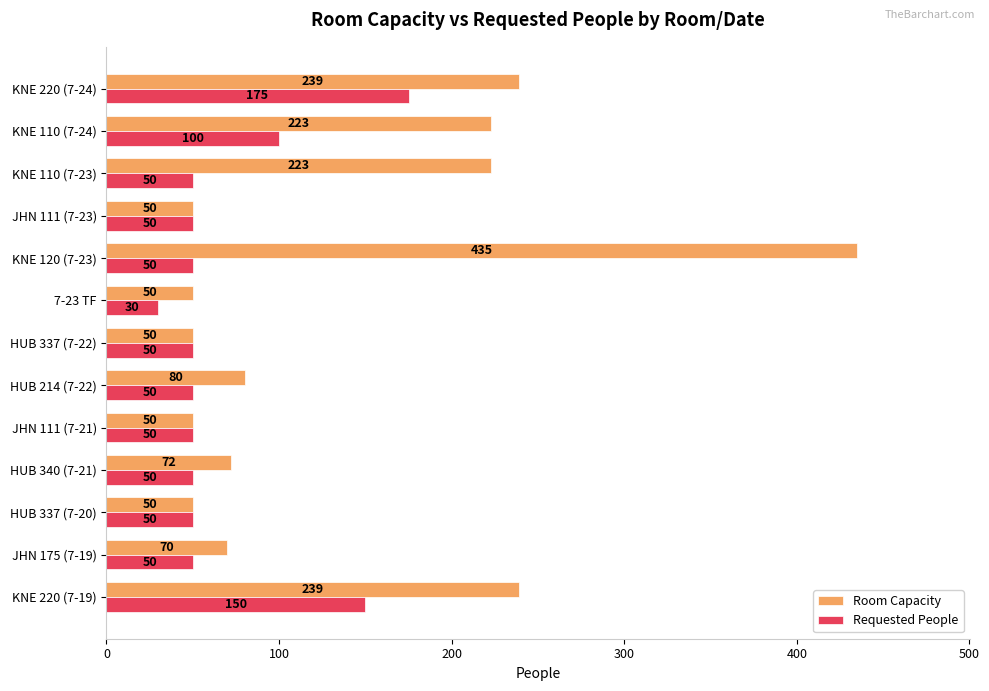

How many distinct data groups are displayed?

2